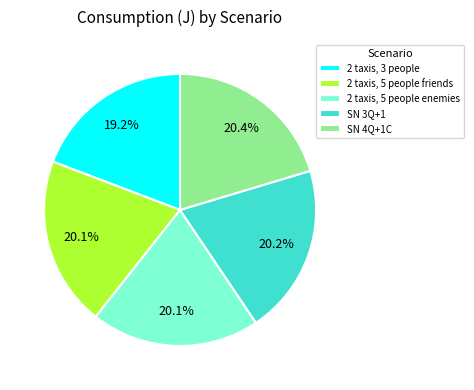

To the nearest percent, what percentage of the pie is SN 3Q+1?

20%